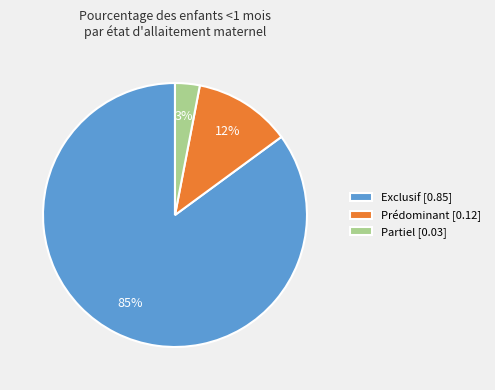

Is the sum of Prédominant [0.12] and Partiel [0.03] greater than half?

No